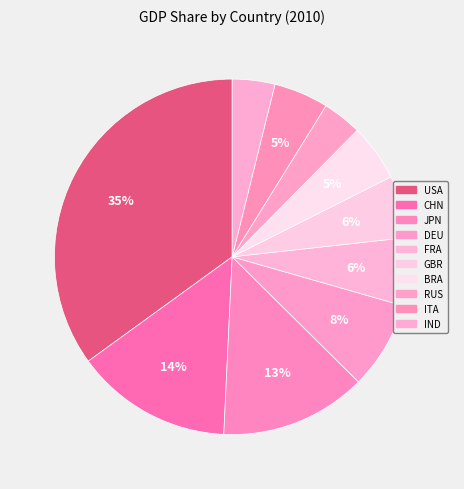

Is the sum of GBR and USA greater than half?

No